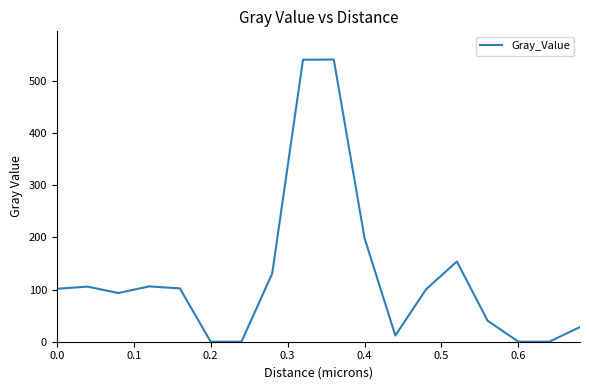

What is the average value?

125.2